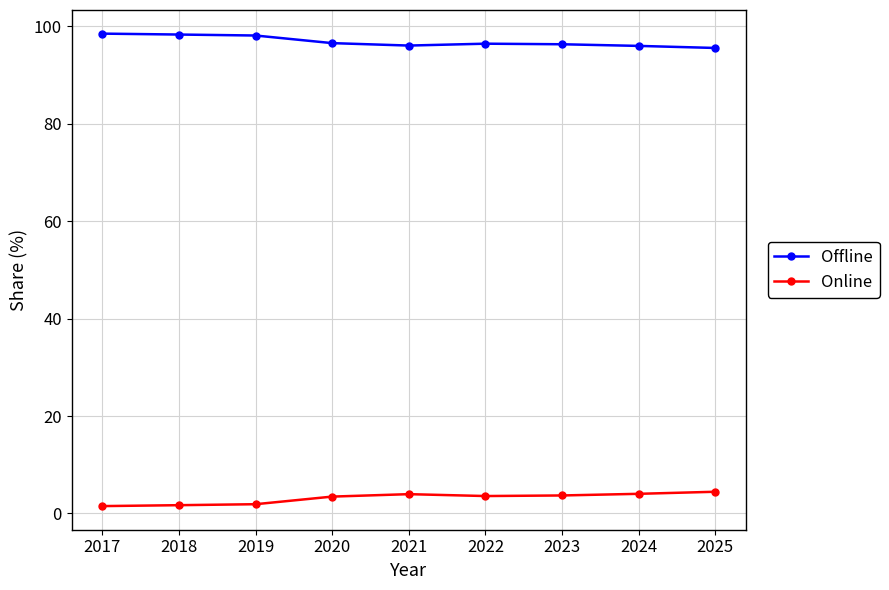

Count the number of categories in the chart.

9